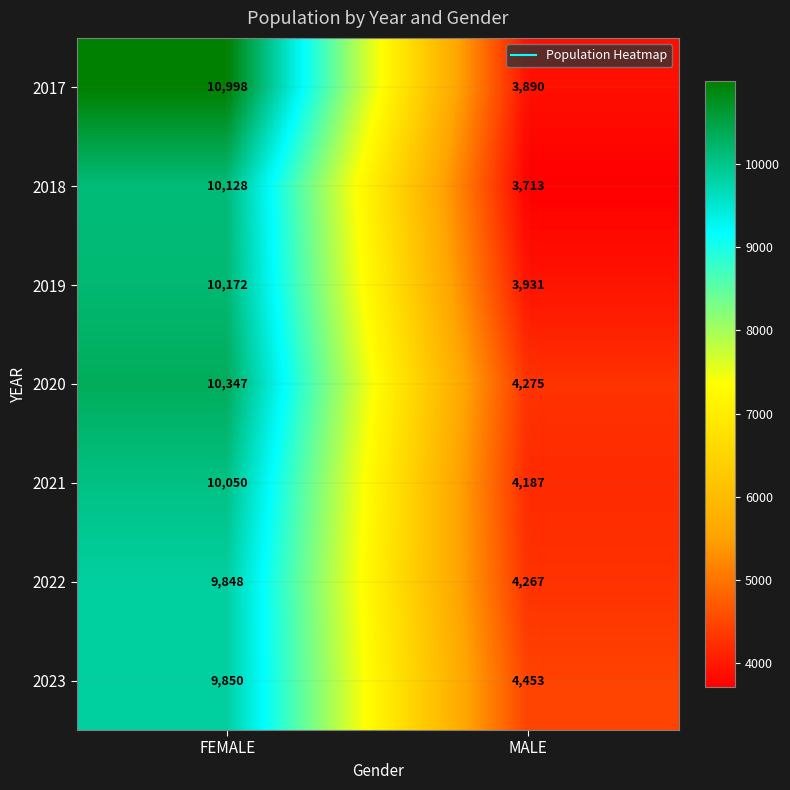

What is the lowest value of the 2019 series?

3931